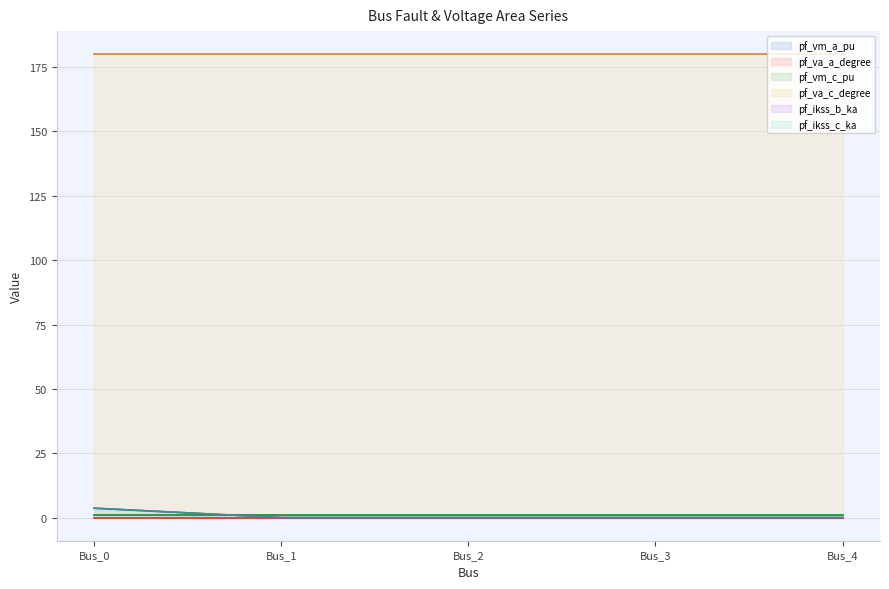

True or false: pf_ikss_b_ka has a value of 0.0 at Bus_2.

True